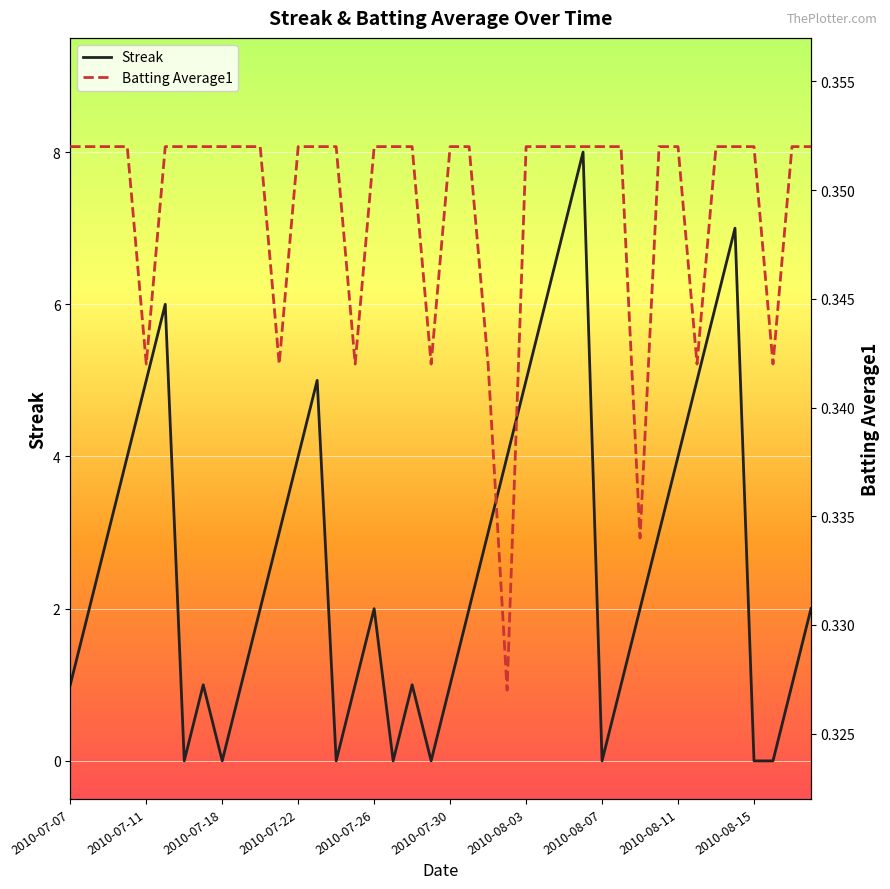

What is the average value of the Batting Average1 series?

0.3